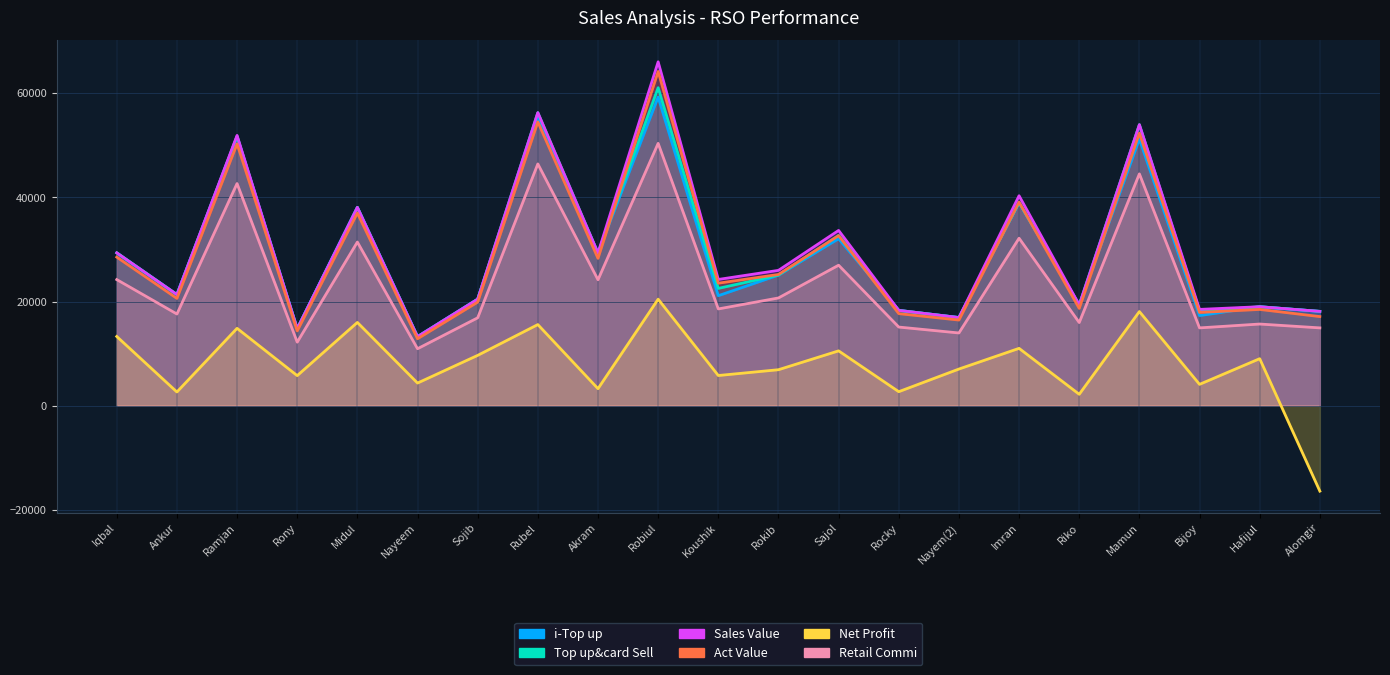

What is the difference between the maximum and minimum values in the Sales Value series?

52756.0